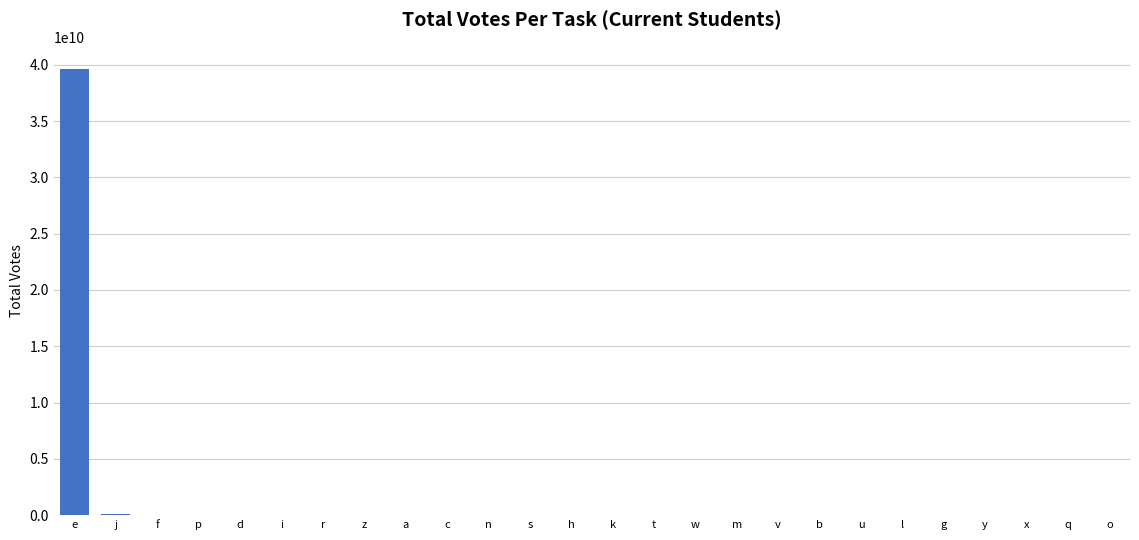

Which label corresponds to the largest value in the chart?

e